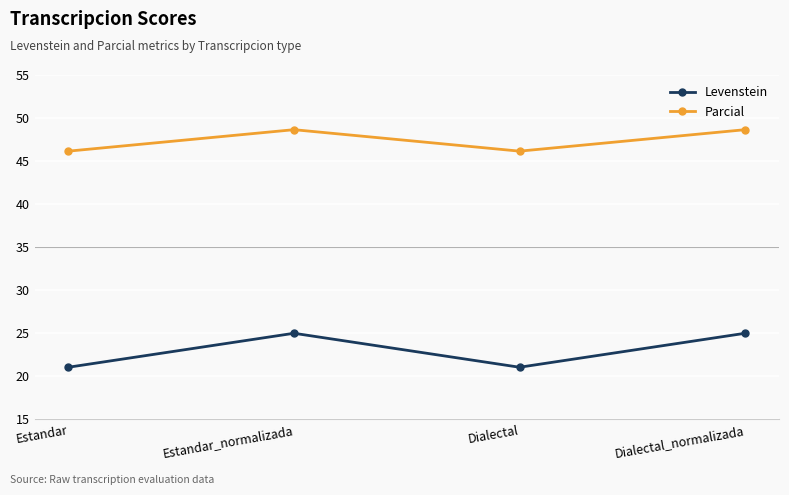

At how many categories does at least one series exceed 44?

4